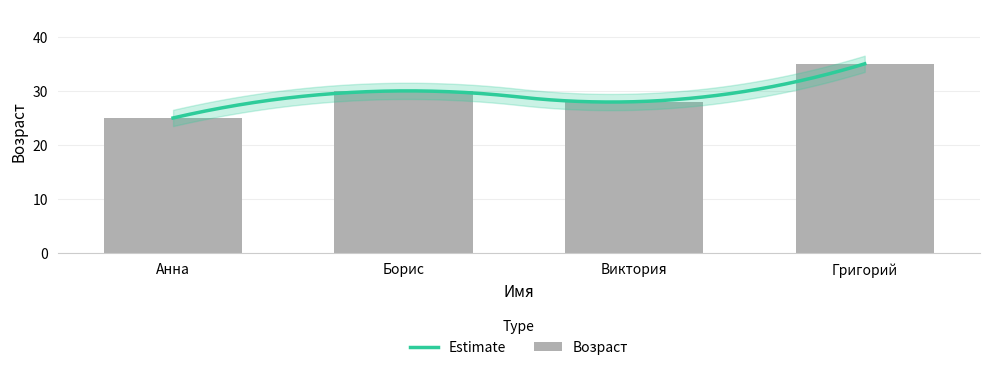

At which category does the chart reach its minimum across all series?

Анна